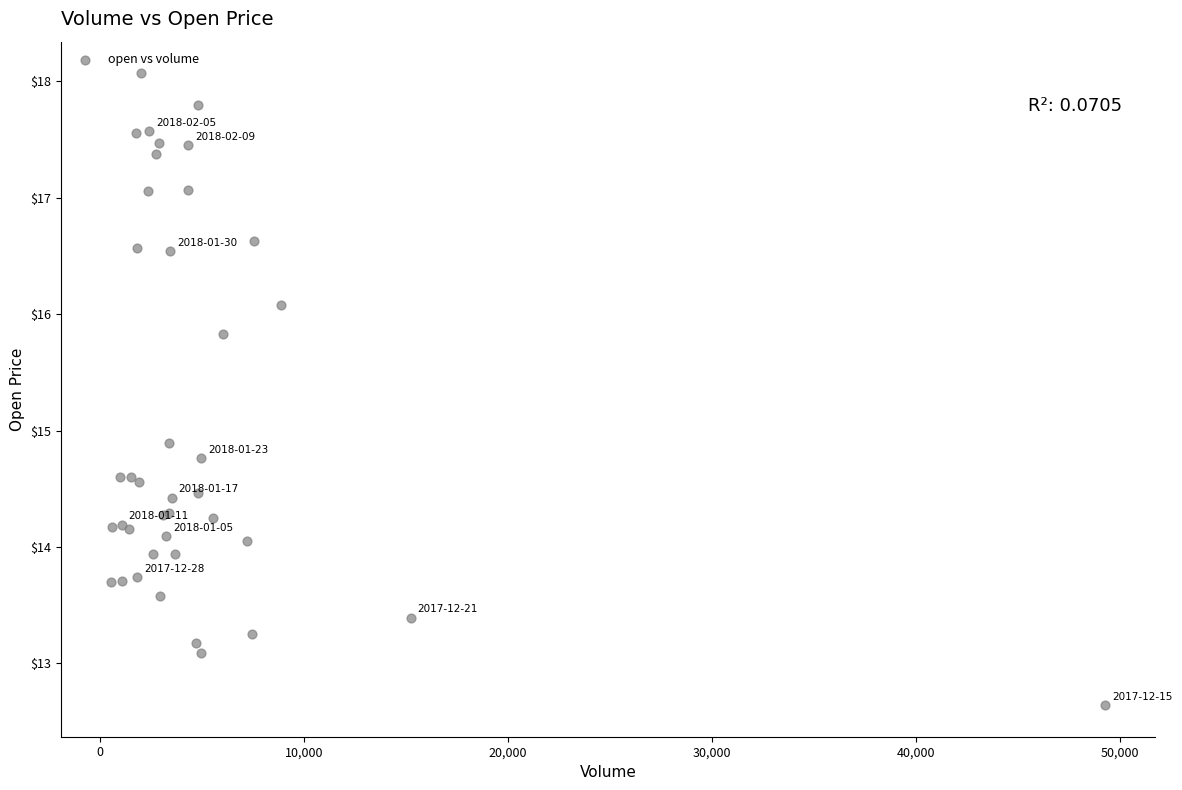

What Y value in the scatter plot is closest to 15?

14.9